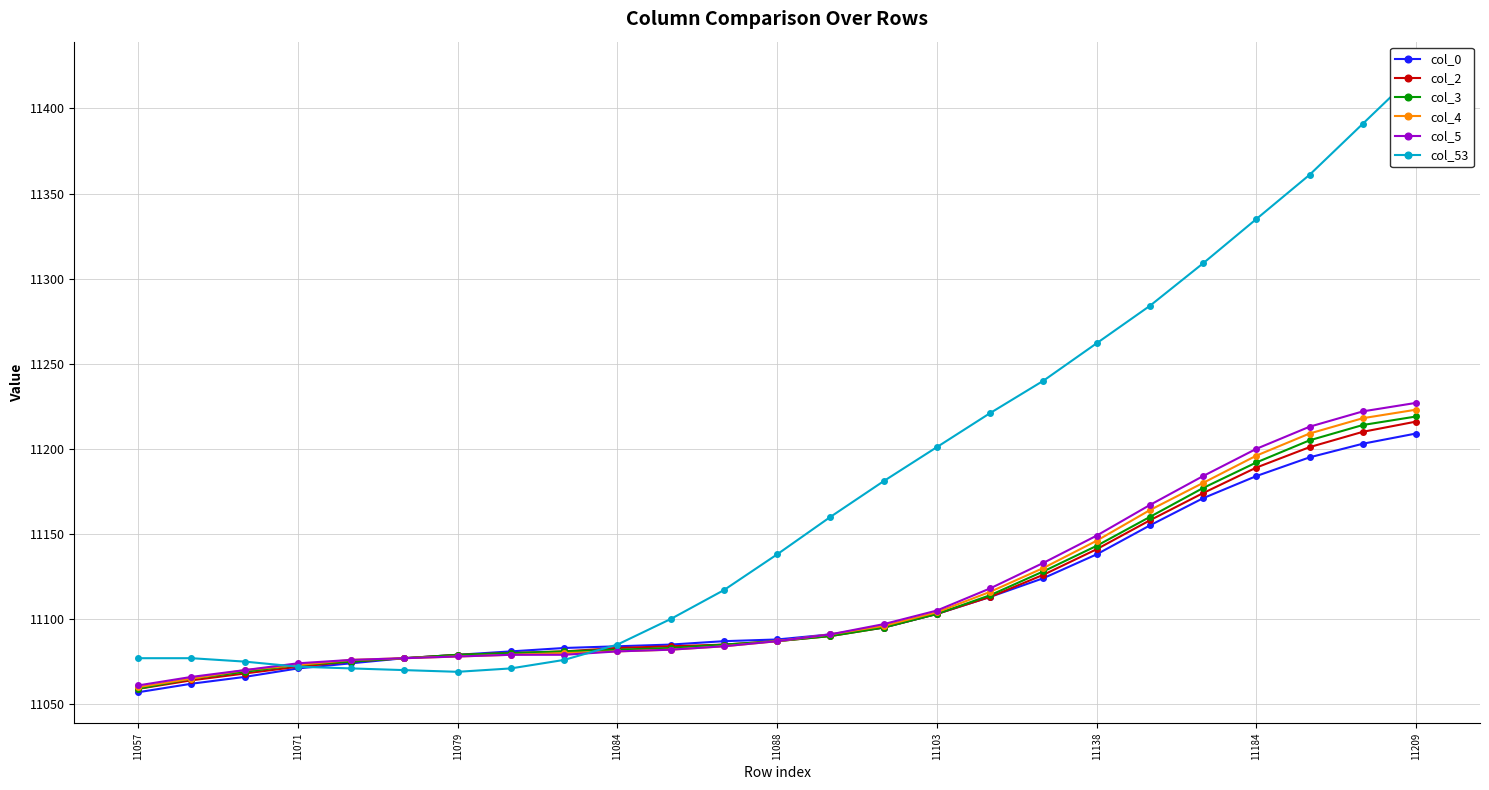

What is the highest value of the col_2 series?

11216